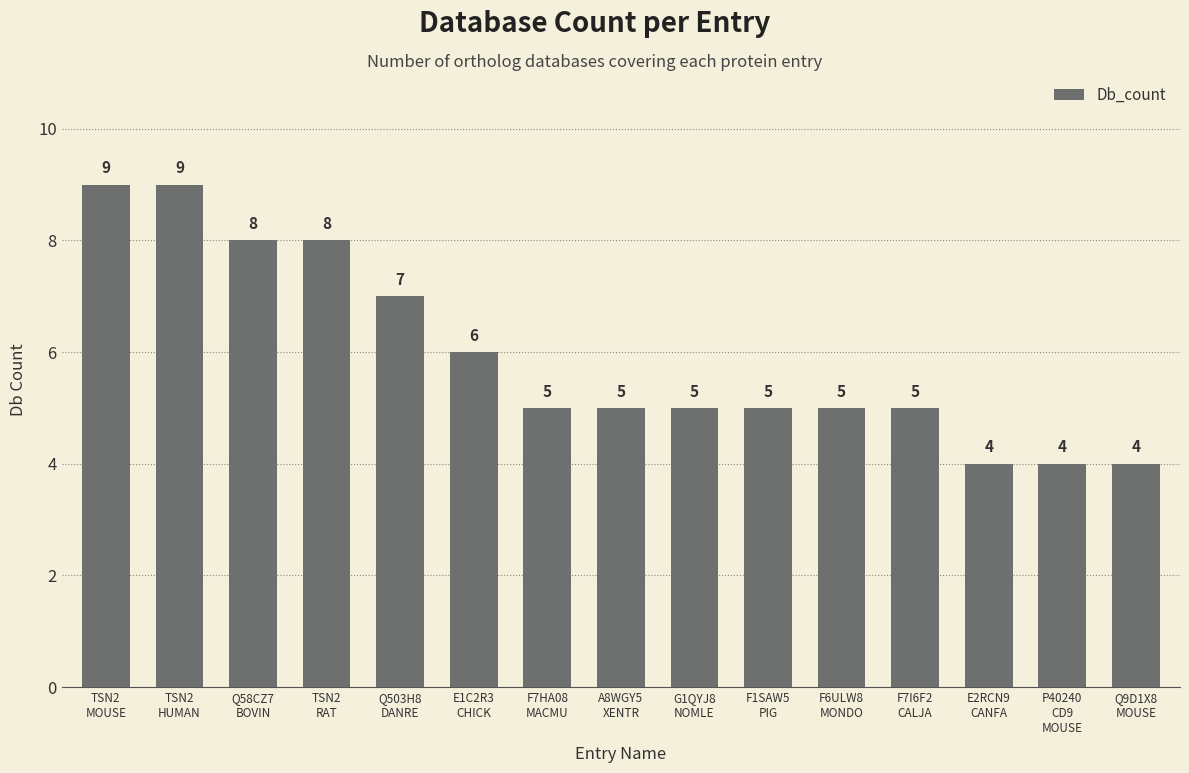

Reading left to right, transcribe all the data shown in this chart.

TSN2
MOUSE=9	TSN2
HUMAN=9	Q58CZ7
BOVIN=8	TSN2
RAT=8	Q503H8
DANRE=7	E1C2R3
CHICK=6	F7HA08
MACMU=5	A8WGY5
XENTR=5	G1QYJ8
NOMLE=5	F1SAW5
PIG=5	F6ULW8
MONDO=5	F7I6F2
CALJA=5	E2RCN9
CANFA=4	P40240
CD9
MOUSE=4	Q9D1X8
MOUSE=4